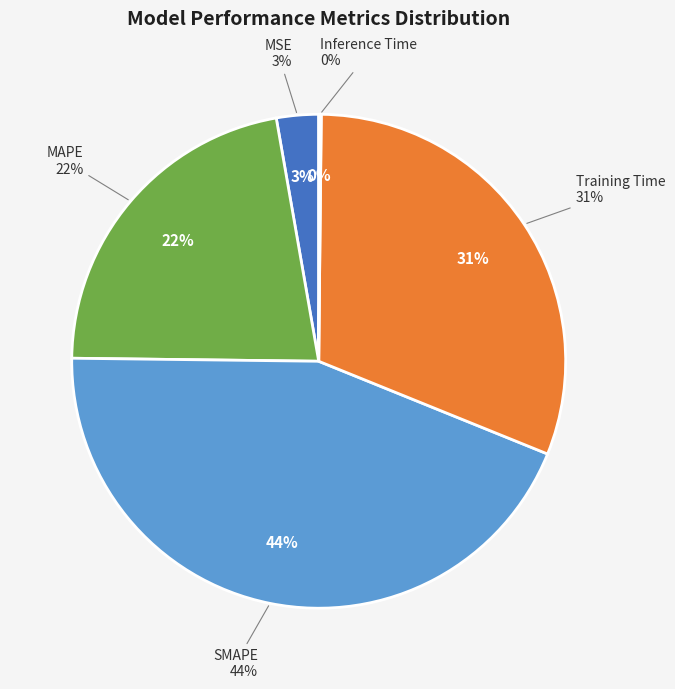

To the nearest percent, what is the difference between the largest and smallest slice percentages?

44%